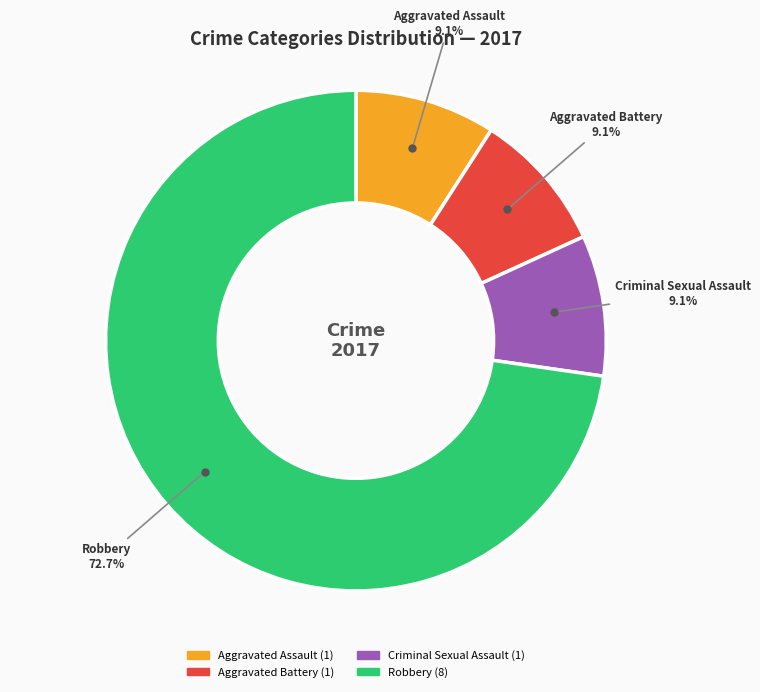

Does any single category account for the majority?

Yes